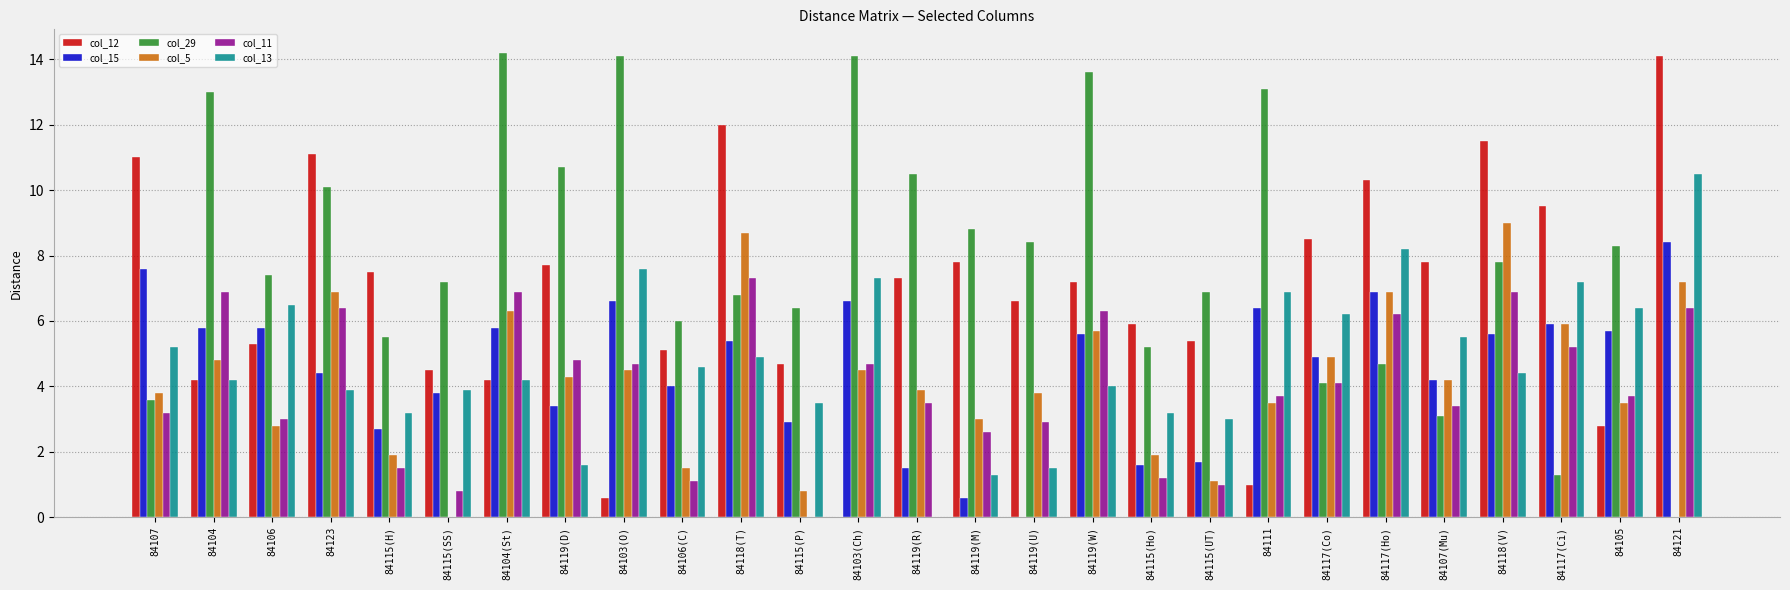

What is the average value of the col_12 series?

6.8